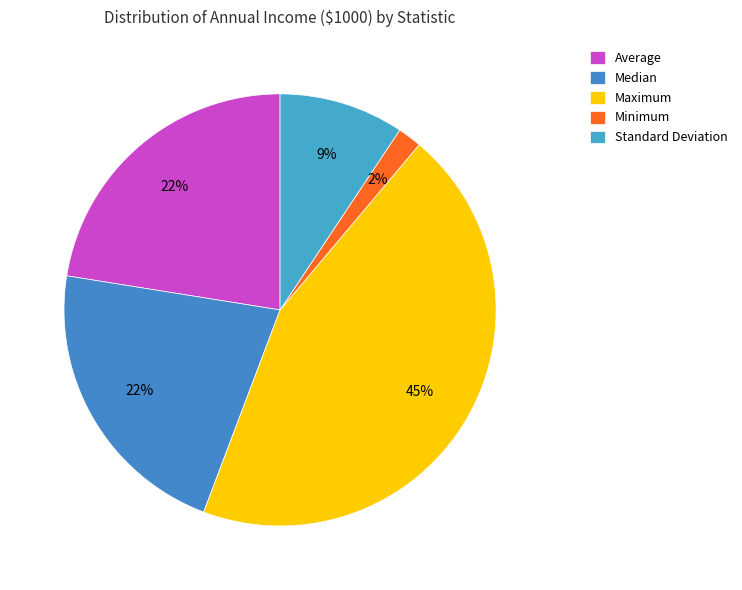

Which has a higher value, Minimum or Standard Deviation?

Standard Deviation